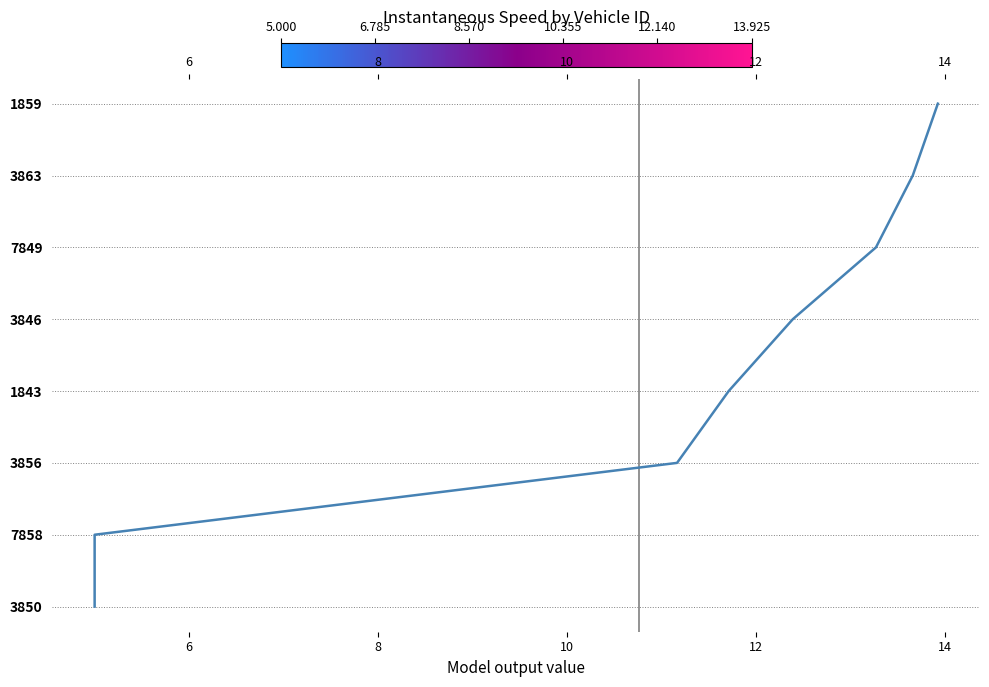

Count the number of values greater than 4.

3